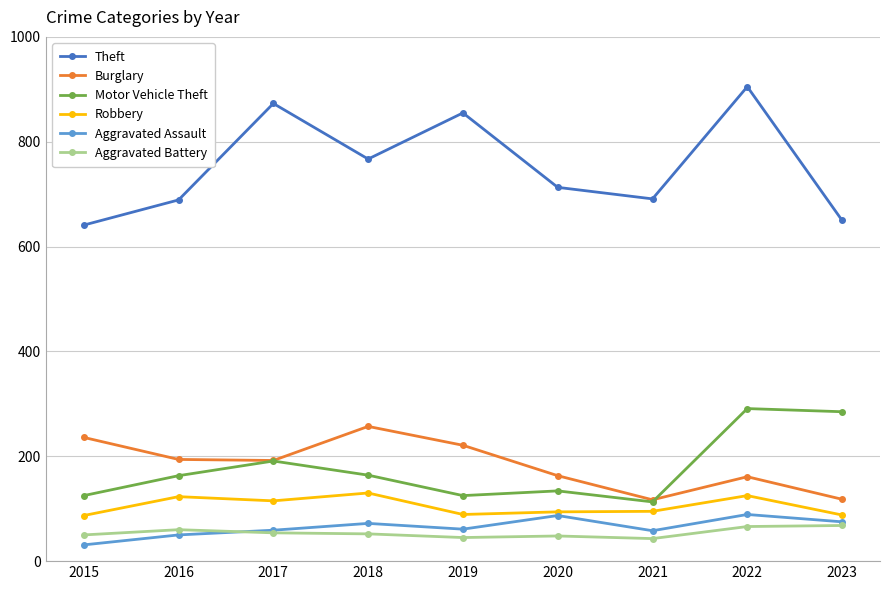

What is the value of the Burglary point at the 1st from the left?

236